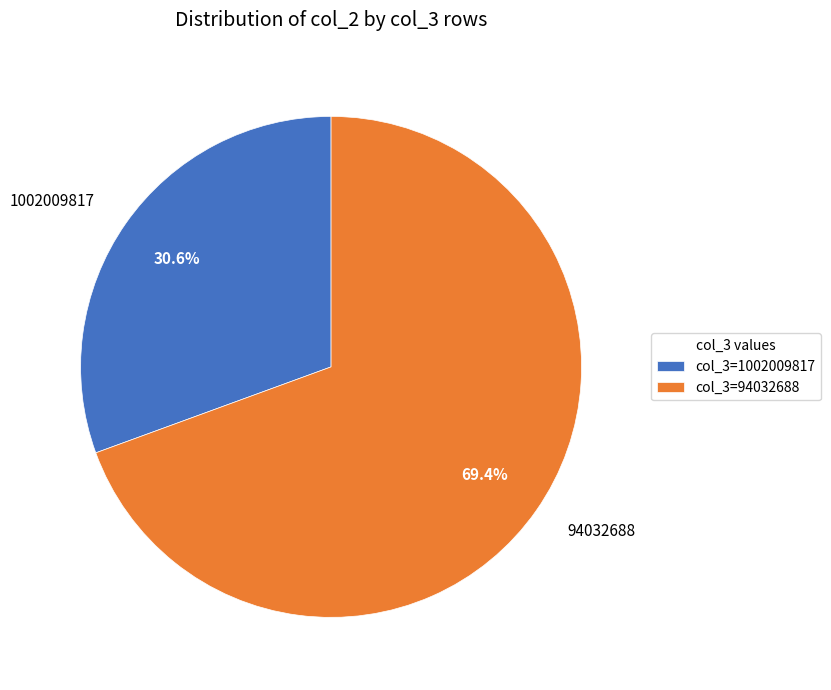

Is there any slice that represents more than half of the pie?

Yes